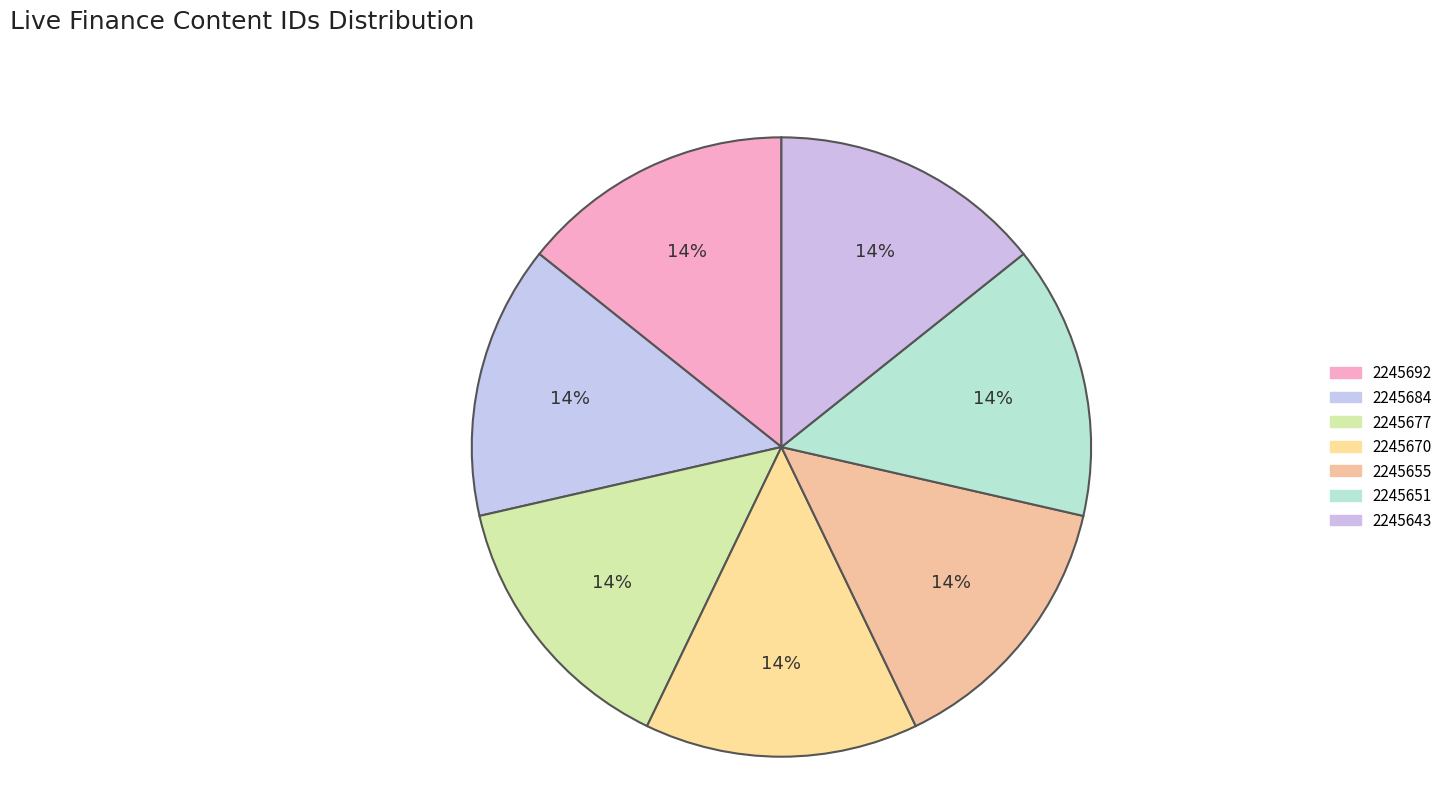

Is there a majority slice in this chart?

No